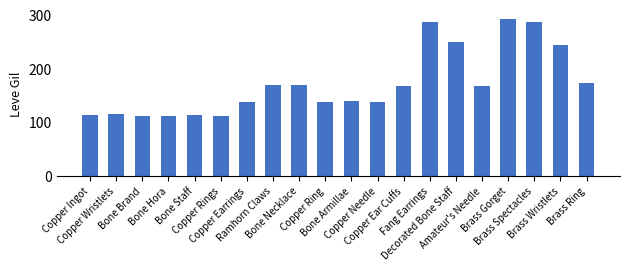

The value at Brass Spectacles is 288. True or false?

True